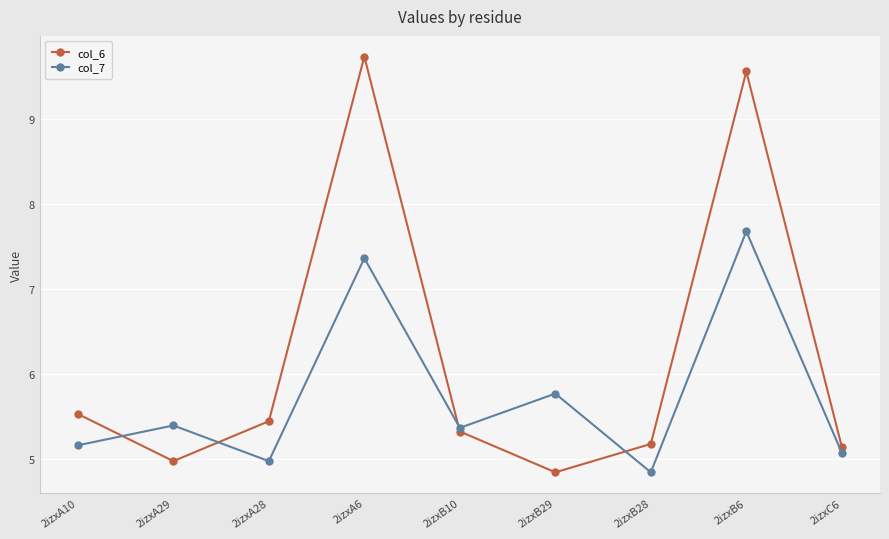

Between 2izxA29 and 2izxB28, which series saw the biggest shift?

col_7